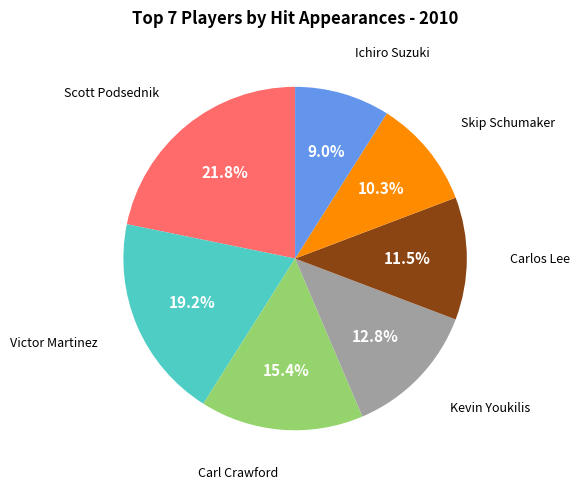

Is there a majority slice in this chart?

No